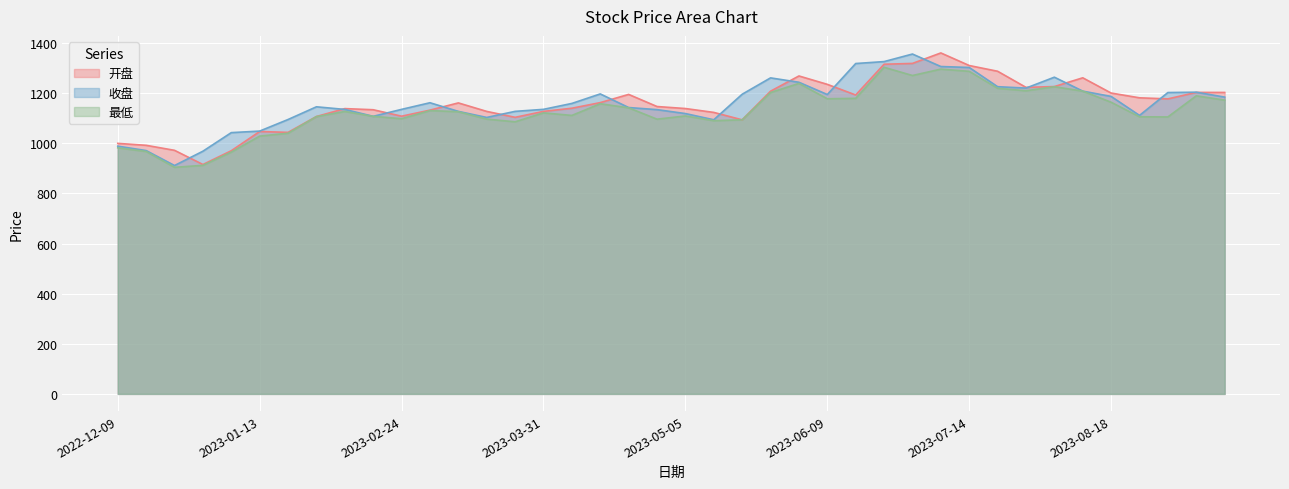

The 收盘 series shows 1801.5 at 2023-06-16. True or false?

False